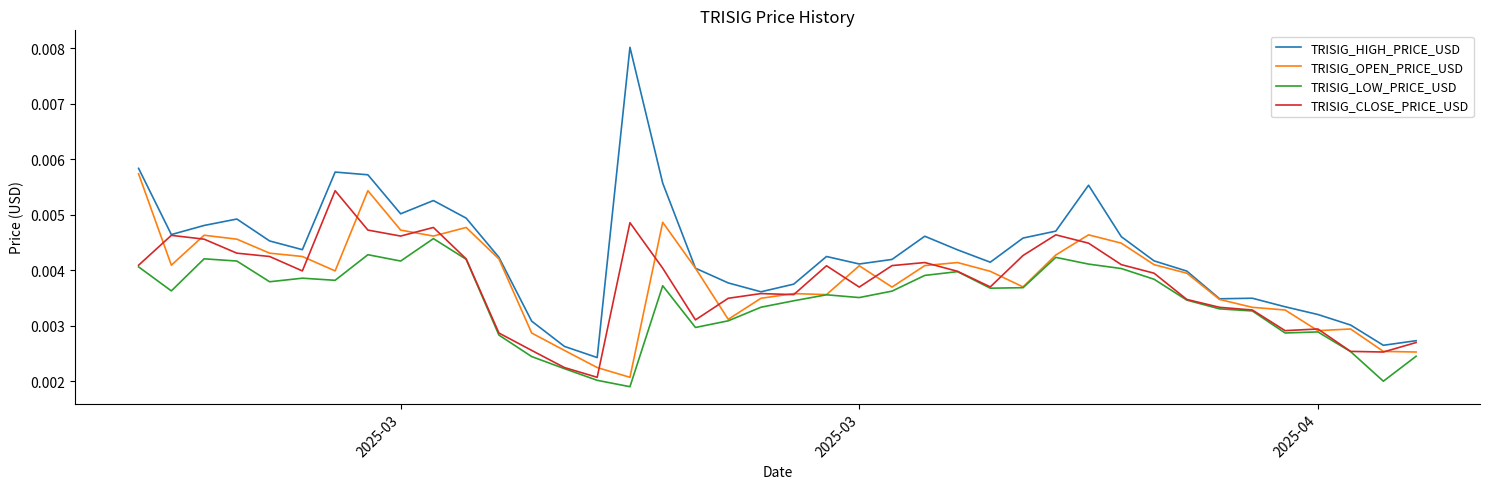

True or false: TRISIG_HIGH_PRICE_USD and TRISIG_LOW_PRICE_USD cross at least once.

False